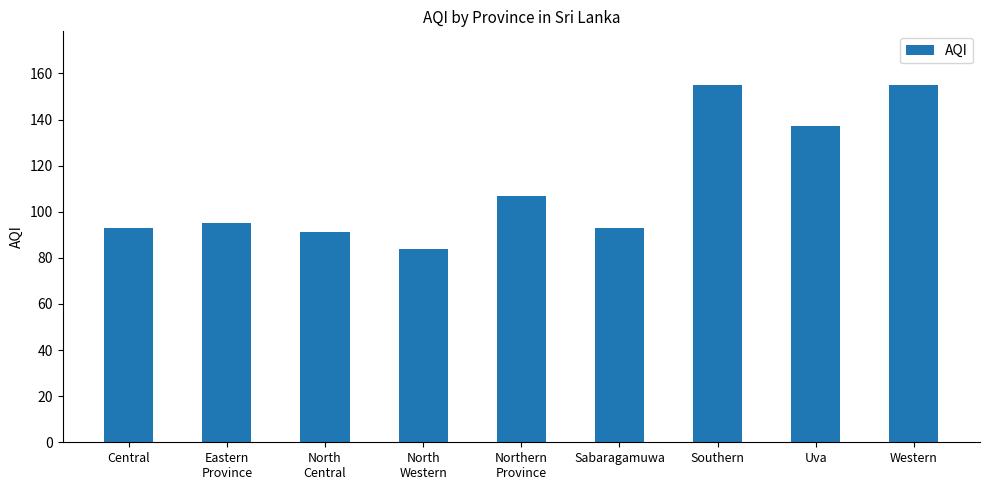

Are the bars horizontal?

No